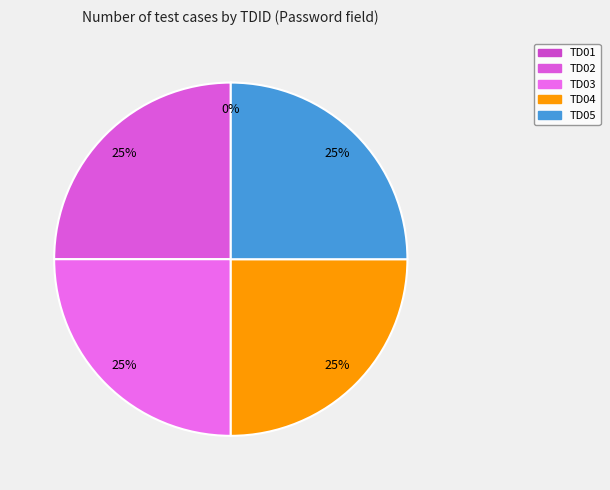

Which slice is the largest?

TD02